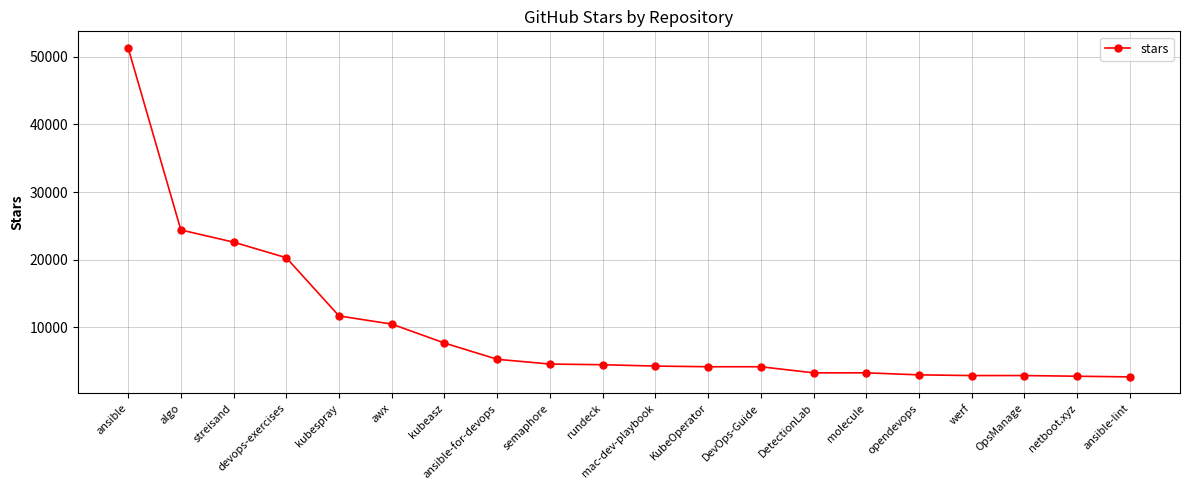

At which label does the data first exceed 4500?

ansible